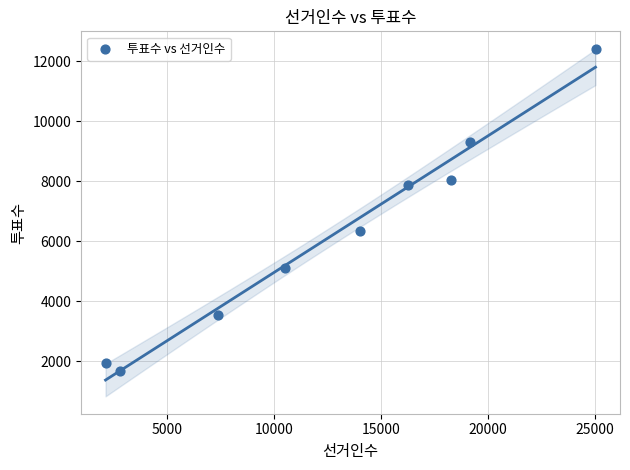

What is the range of Y values (max minus min)?

10754